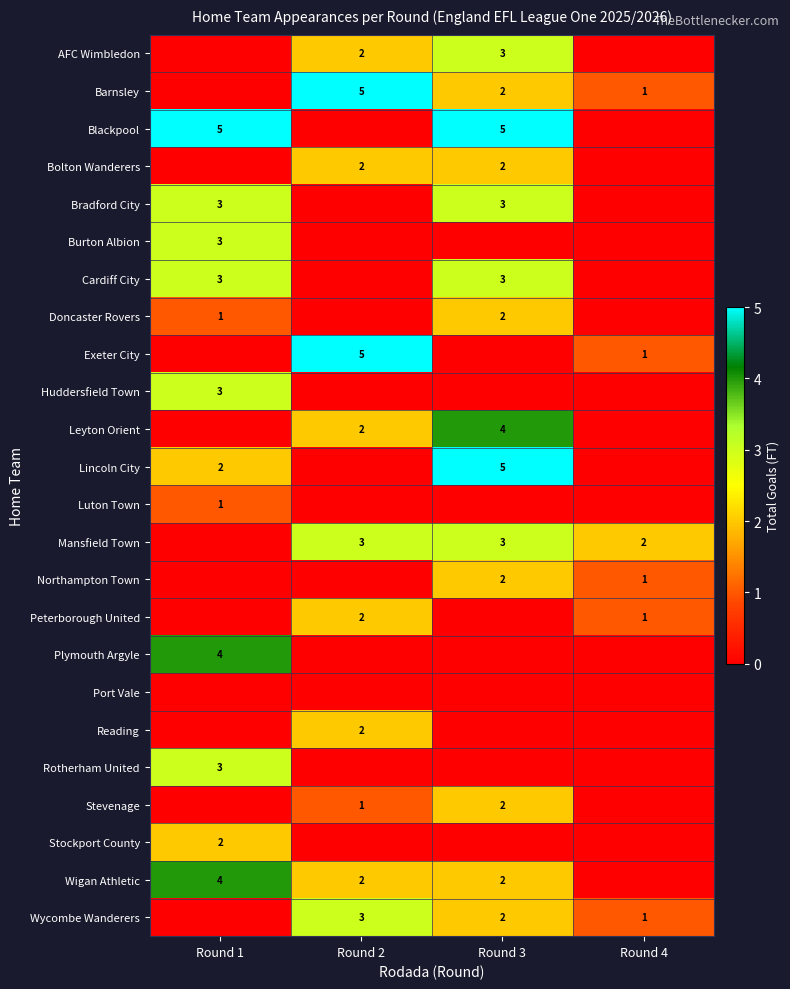

True or false: Plymouth Argyle has a value of 4 at Round 1.

True